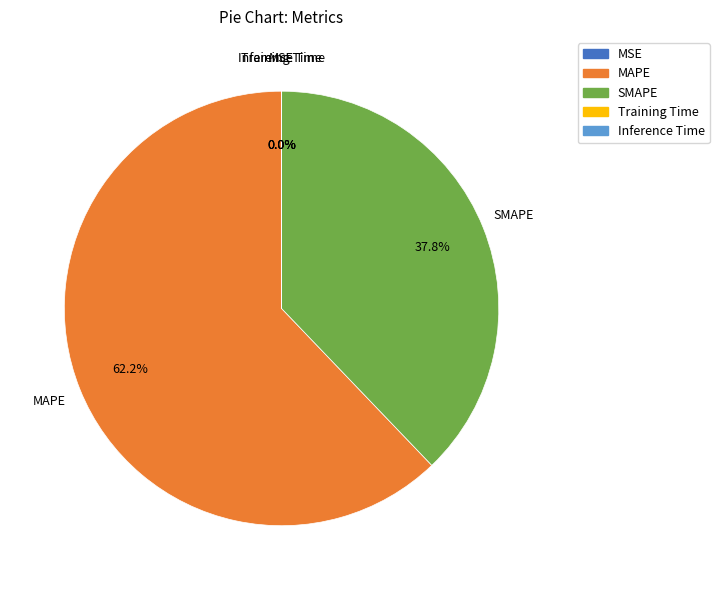

Is there a majority slice in this chart?

Yes